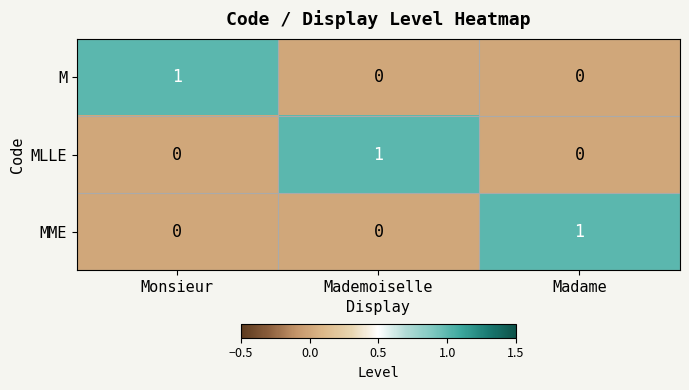

At which label does MME reach its peak?

Madame